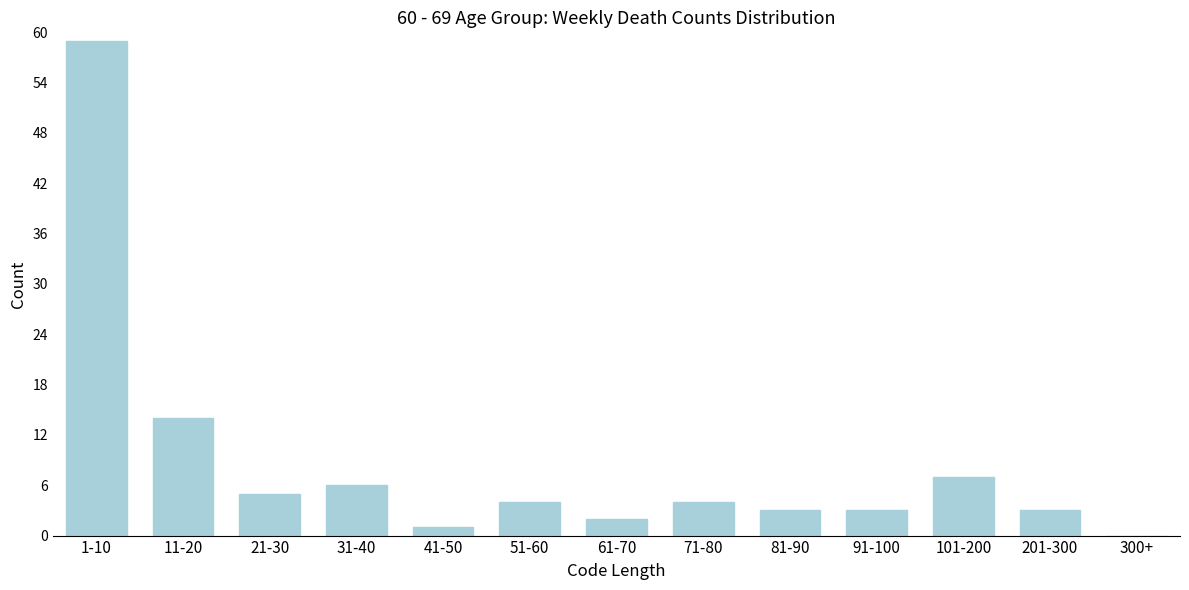

Reading right to left, list all the values displayed in this chart.

300+=0	201-300=3	101-200=7	91-100=3	81-90=3	71-80=4	61-70=2	51-60=4	41-50=1	31-40=6	21-30=5	11-20=14	1-10=59